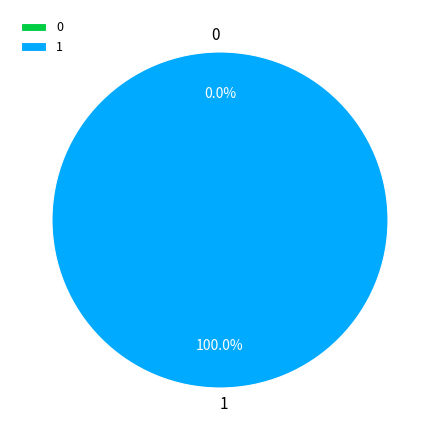

To the nearest percent, what is the average slice percentage?

50%